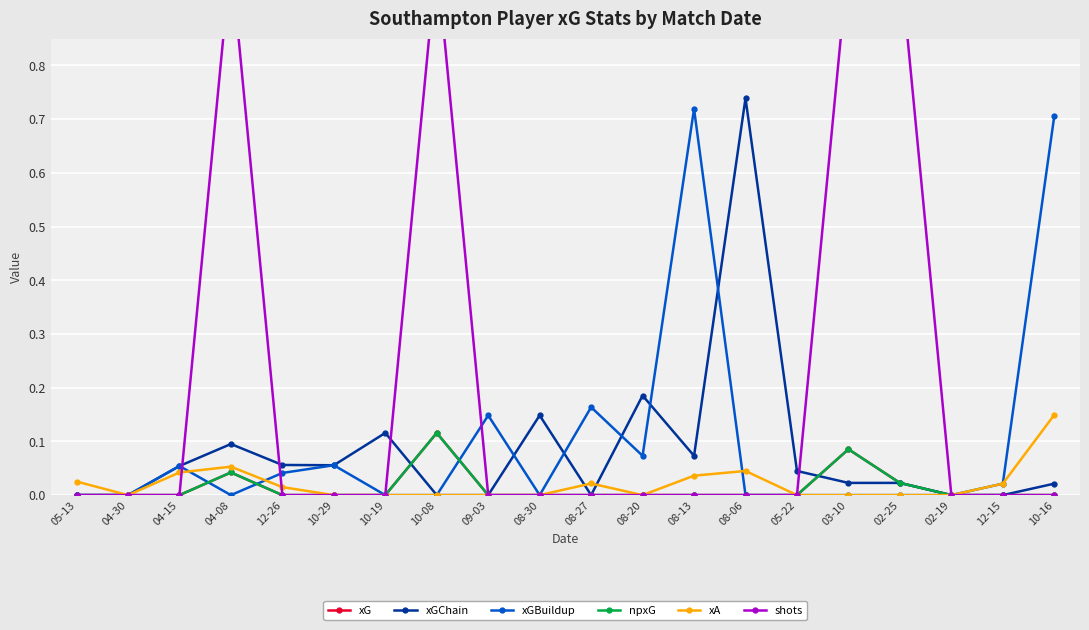

Where do xGChain and xA first cross each other?

08-30 and 08-27